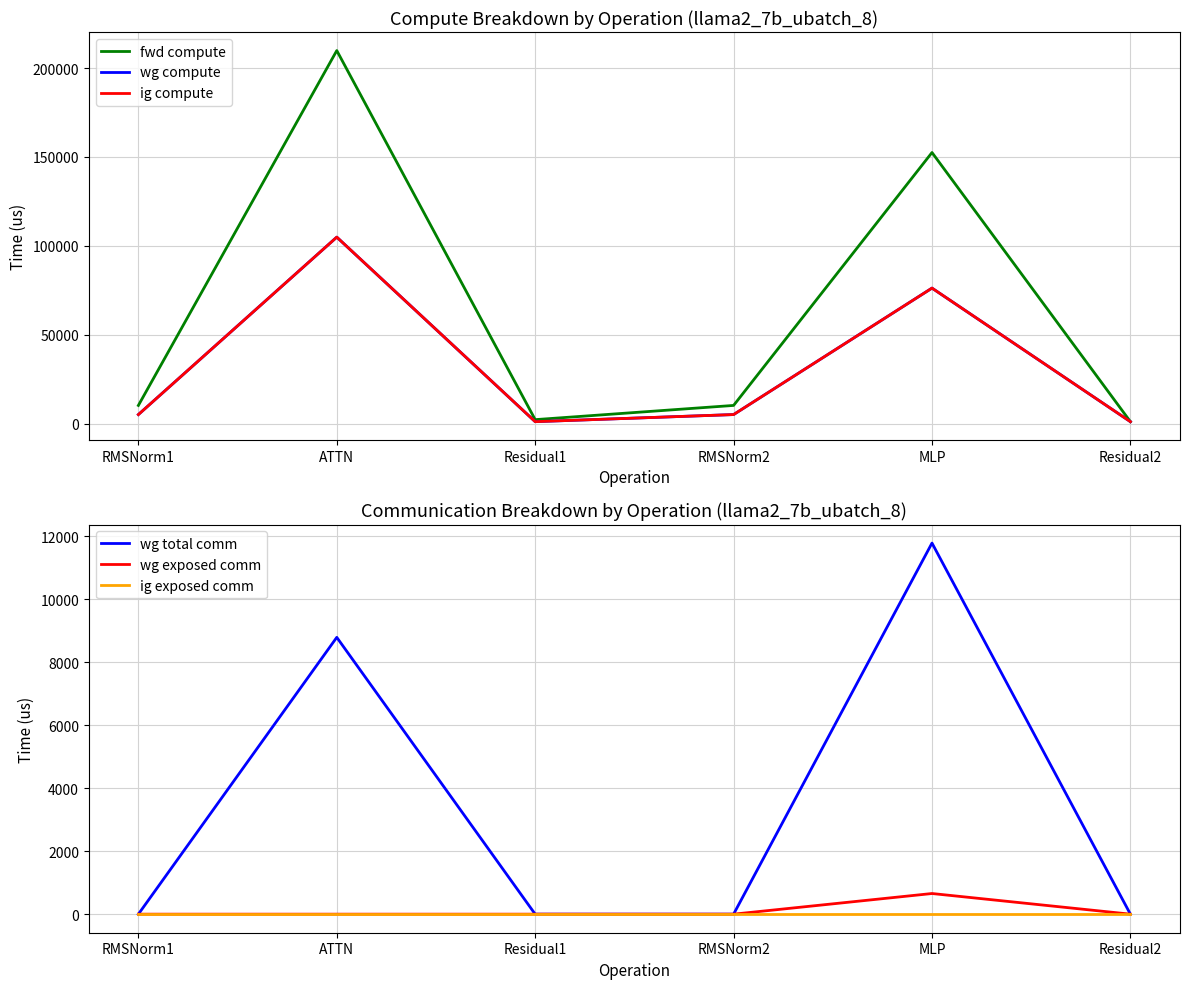

What is the sum of the ig compute values at MLP and Residual2?

77399.3